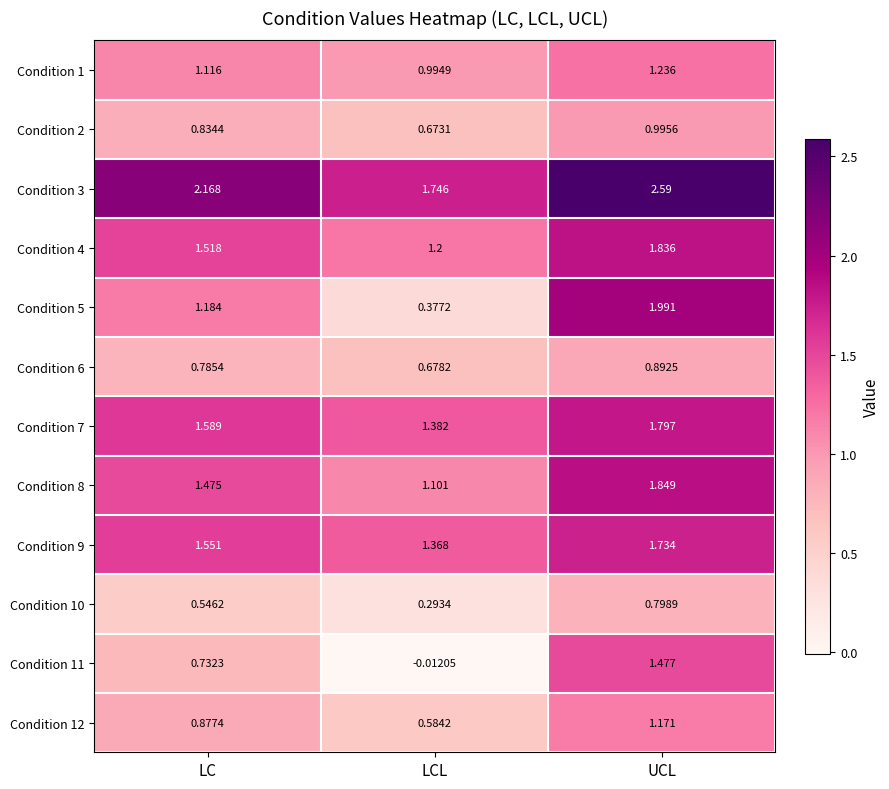

Which label corresponds to the smallest value in the chart?

LCL